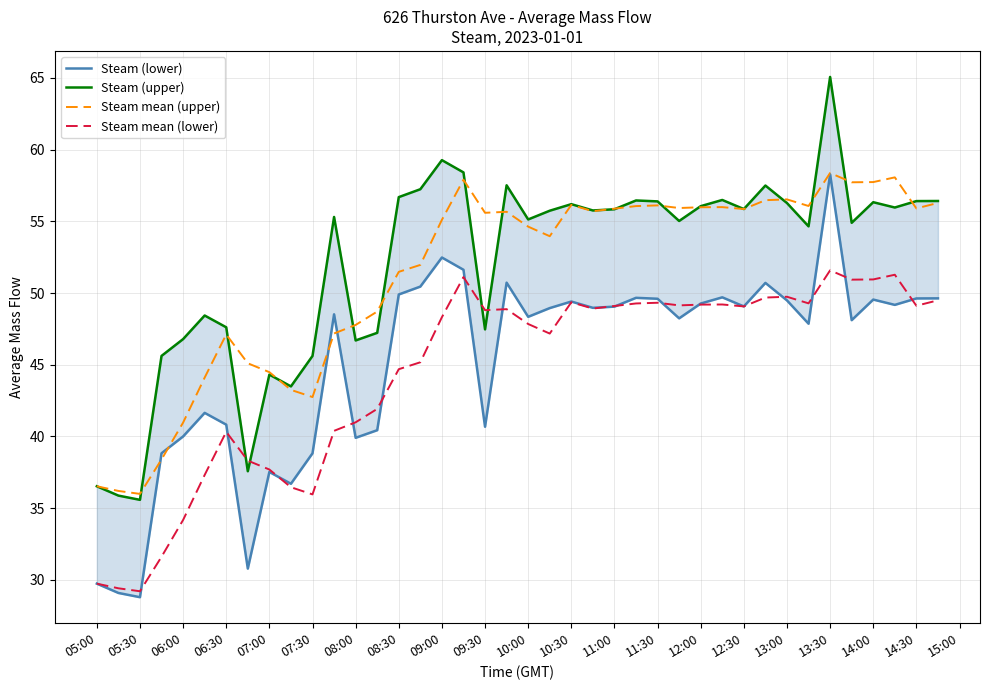

What are all the series names shown in the legend?

Steam (lower), Steam (upper), Steam mean (upper), Steam mean (lower)